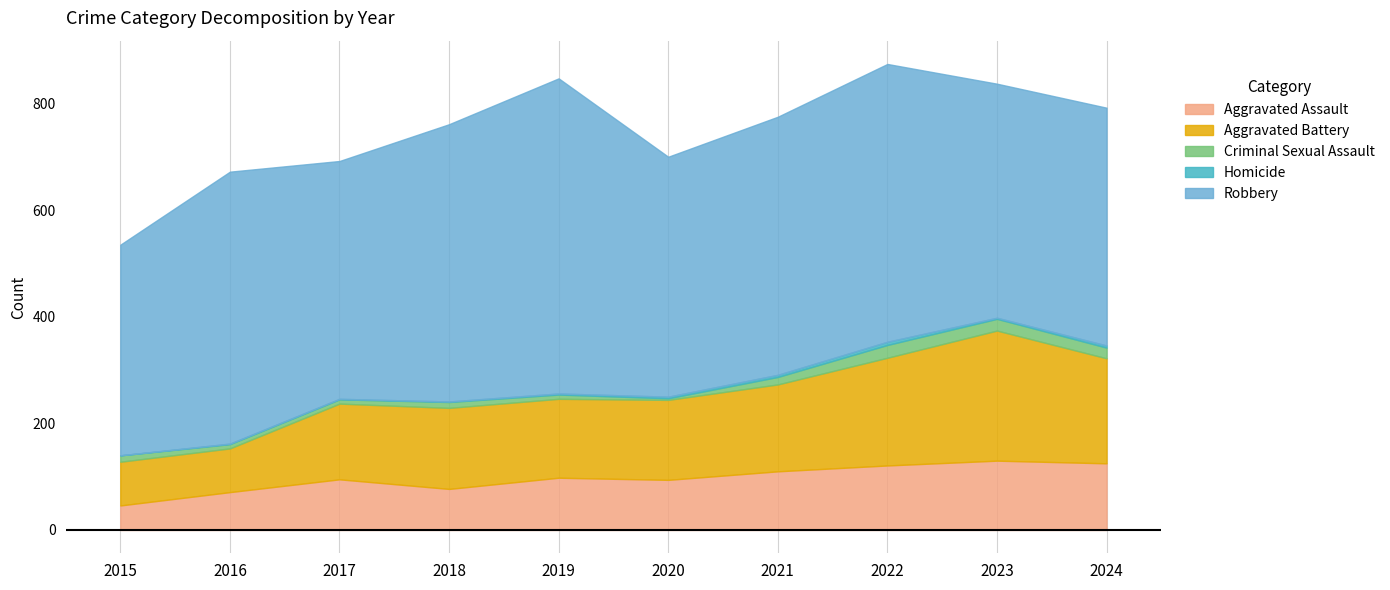

What is the sum of all Aggravated Battery values?

1562